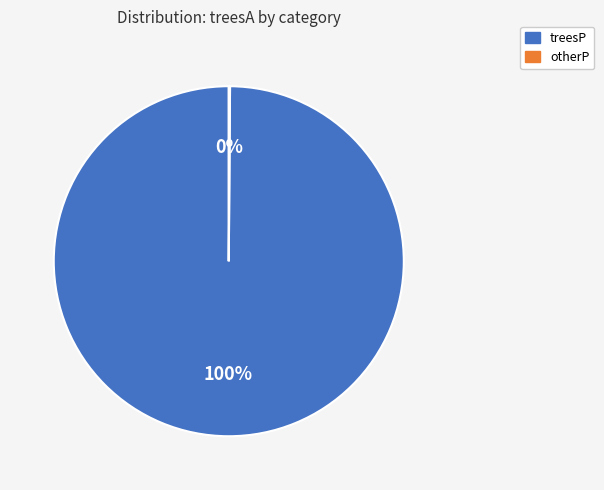

Which category has the biggest portion of the pie?

treesP